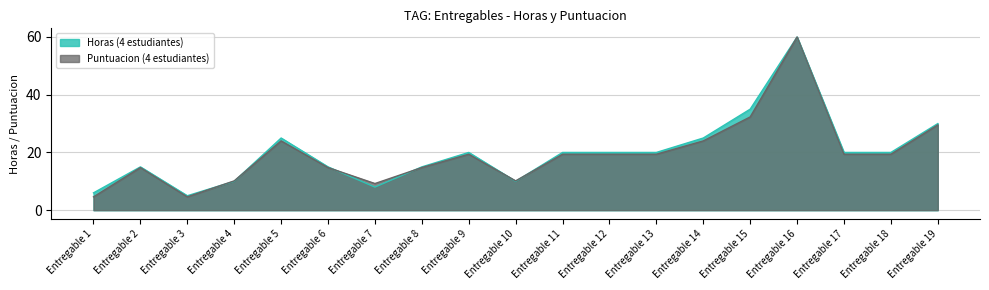

What is the difference between the Horas (4 estudiantes) values at Entregable 1 and Entregable 16?

54.0